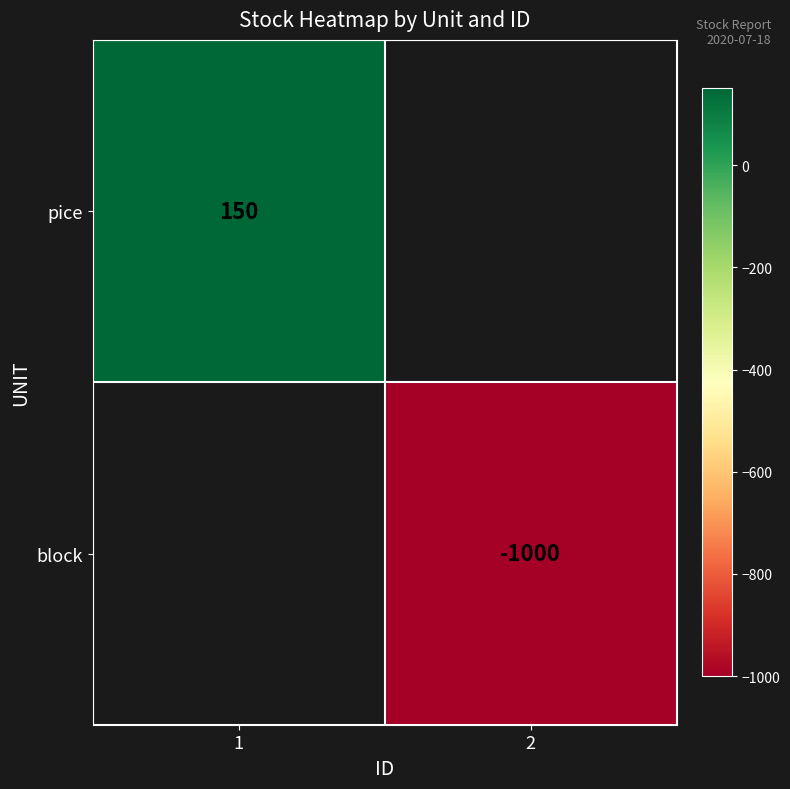

The value of pice at 1 is 150. True or false?

True